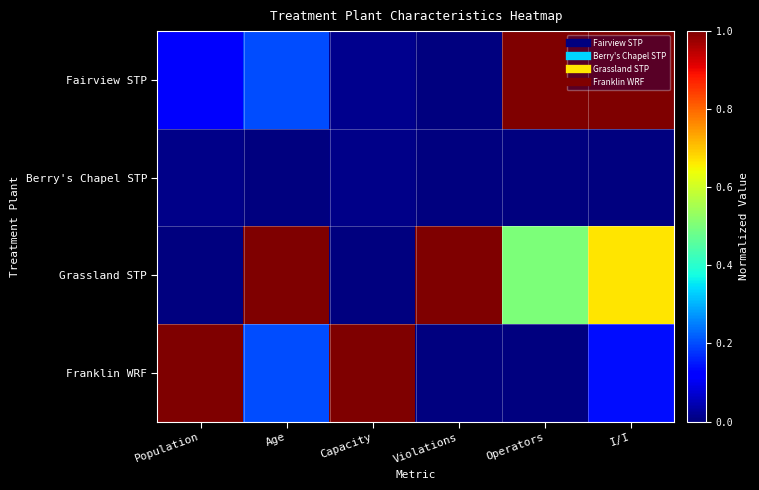

What is the spread (max minus min) of values at Capacity?

1.0